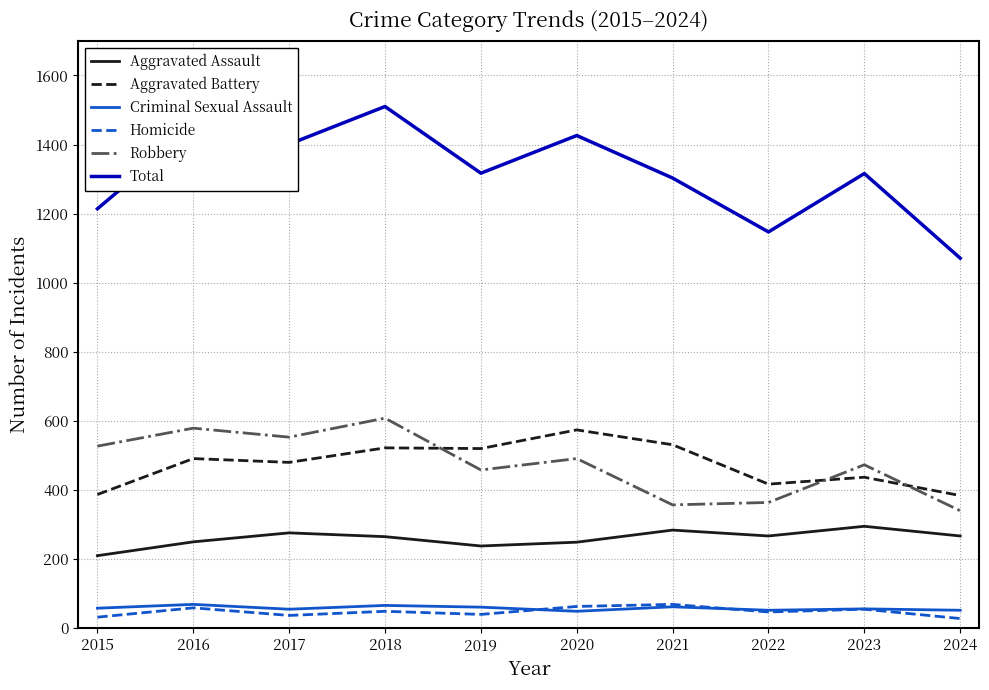

Is this an area chart (filled region under the line)?

No